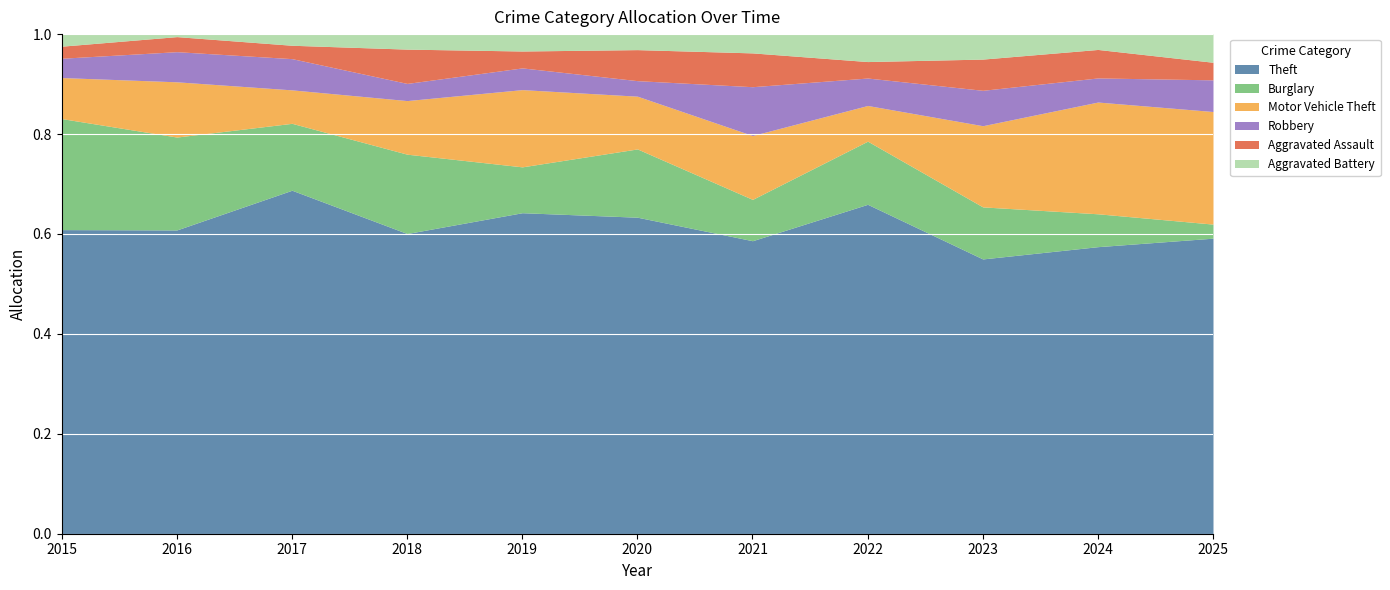

True or false: Robbery and Aggravated Battery cross at least once.

False